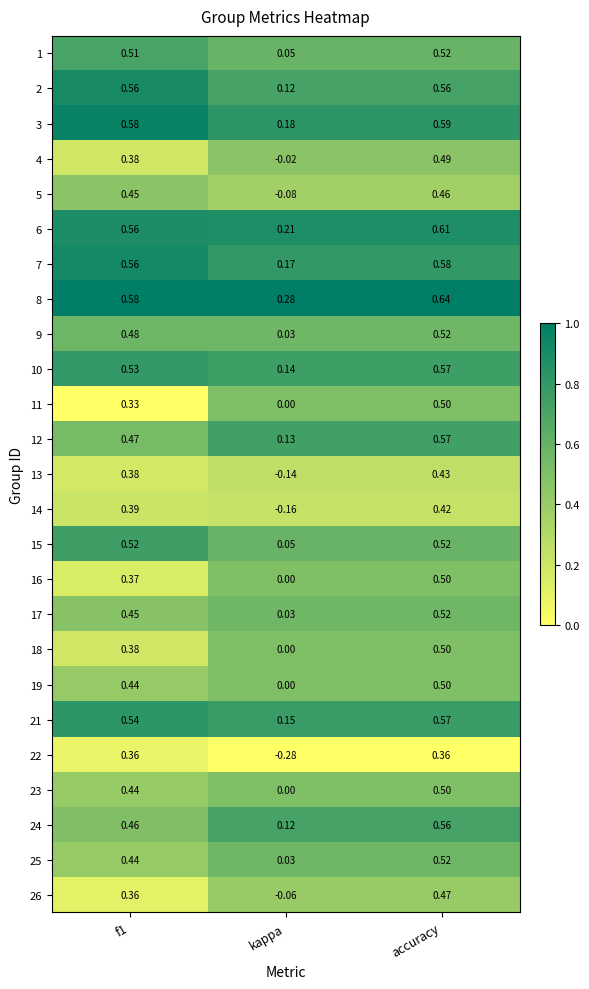

Where is 26 nearest to the value 0?

kappa